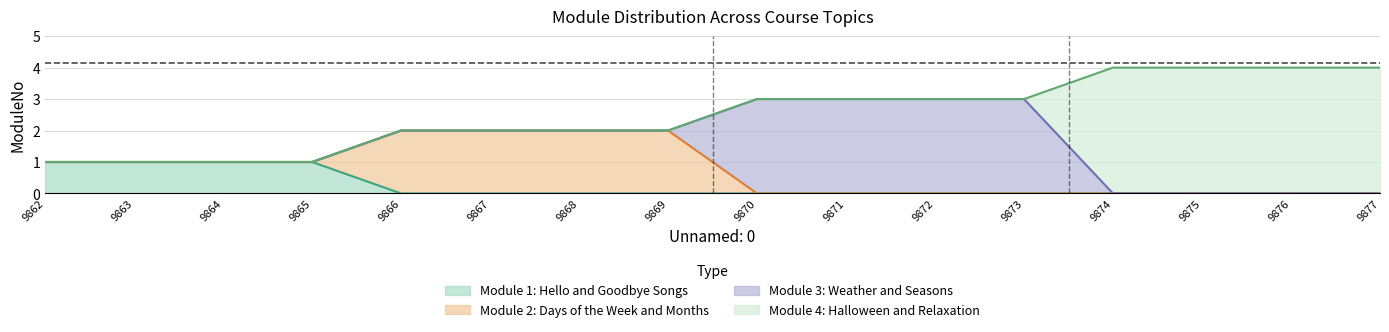

True or false: Module 4: Halloween and Relaxation and Module 2: Days of the Week and Months intersect in this chart.

False